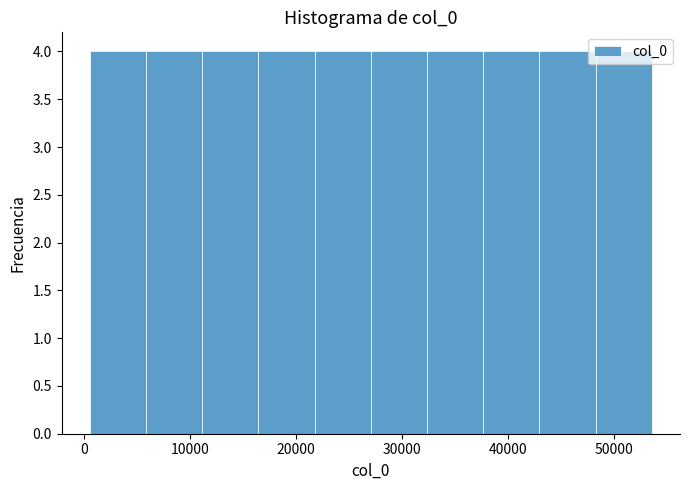

Reading left to right, transcribe this chart: for each bar, give the range it covers on the x-axis and its height. Neither the bar edges nor the heights are printed on the chart, so give them approximately, as read against the axes.

1000 to 6000: 4
6000 to 11000: 4
11000 to 16000: 4
16000 to 22000: 4
22000 to 27000: 4
27000 to 32000: 4
32000 to 38000: 4
38000 to 43000: 4
43000 to 48000: 4
48000 to 54000: 4